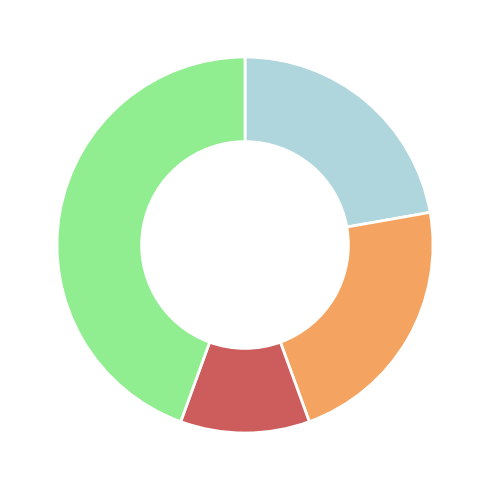

How many slices are in this pie chart?

4